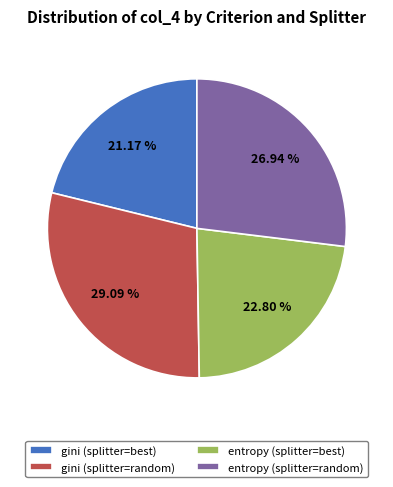

What percentage is the gini (splitter=best) slice, to the nearest percent?

21%